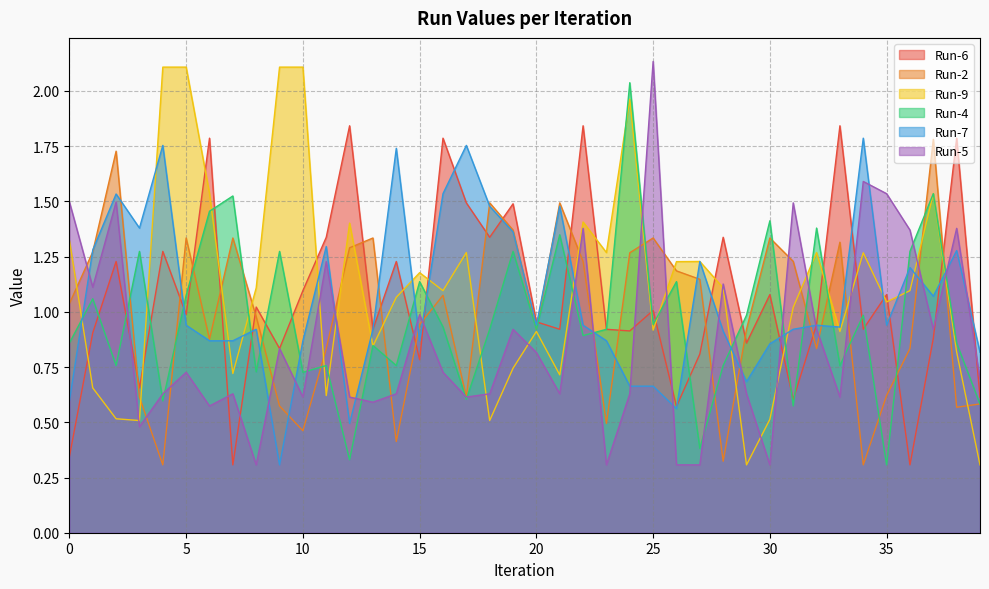

What are all the series names shown in the legend?

Run-6, Run-2, Run-9, Run-4, Run-7, Run-5